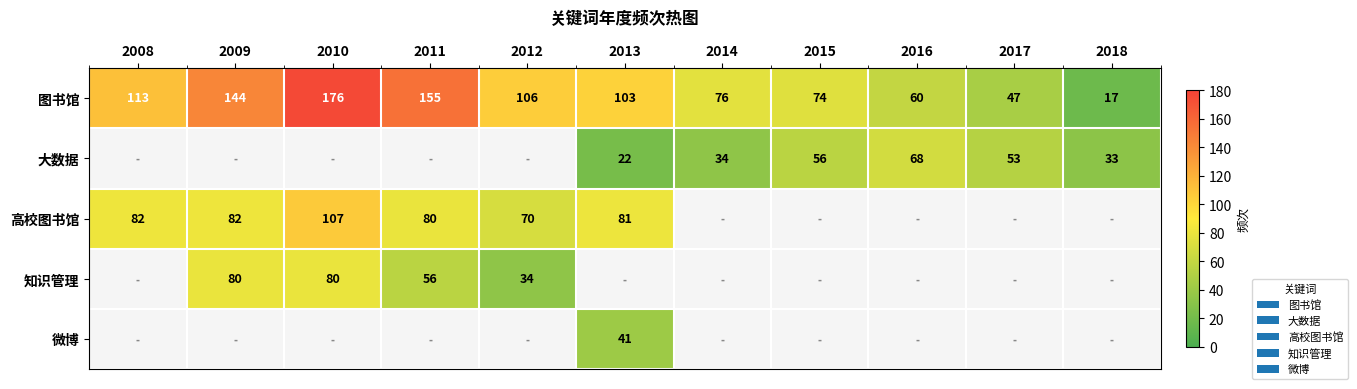

What is the sum of the 图书馆 values at 2014 and 2010?

252